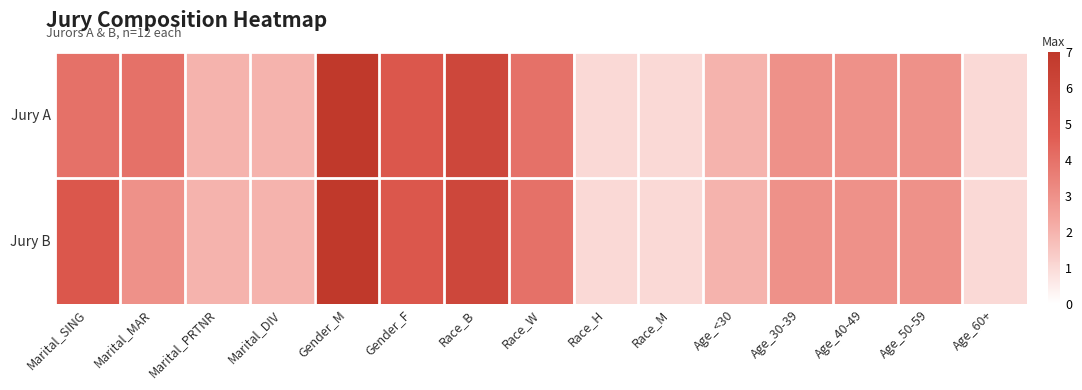

Reading left to right, extract all data points from this chart.

Jury A: Marital_SING=4	Marital_MAR=4	Marital_PRTNR=2	Marital_DIV=2	Gender_M=7	Gender_F=5	Race_B=6	Race_W=4	Race_H=1	Race_M=1	Age_<30=2	Age_30-39=3	Age_40-49=3	Age_50-59=3	Age_60+=1
Jury B: Marital_SING=5	Marital_MAR=3	Marital_PRTNR=2	Marital_DIV=2	Gender_M=7	Gender_F=5	Race_B=6	Race_W=4	Race_H=1	Race_M=1	Age_<30=2	Age_30-39=3	Age_40-49=3	Age_50-59=3	Age_60+=1